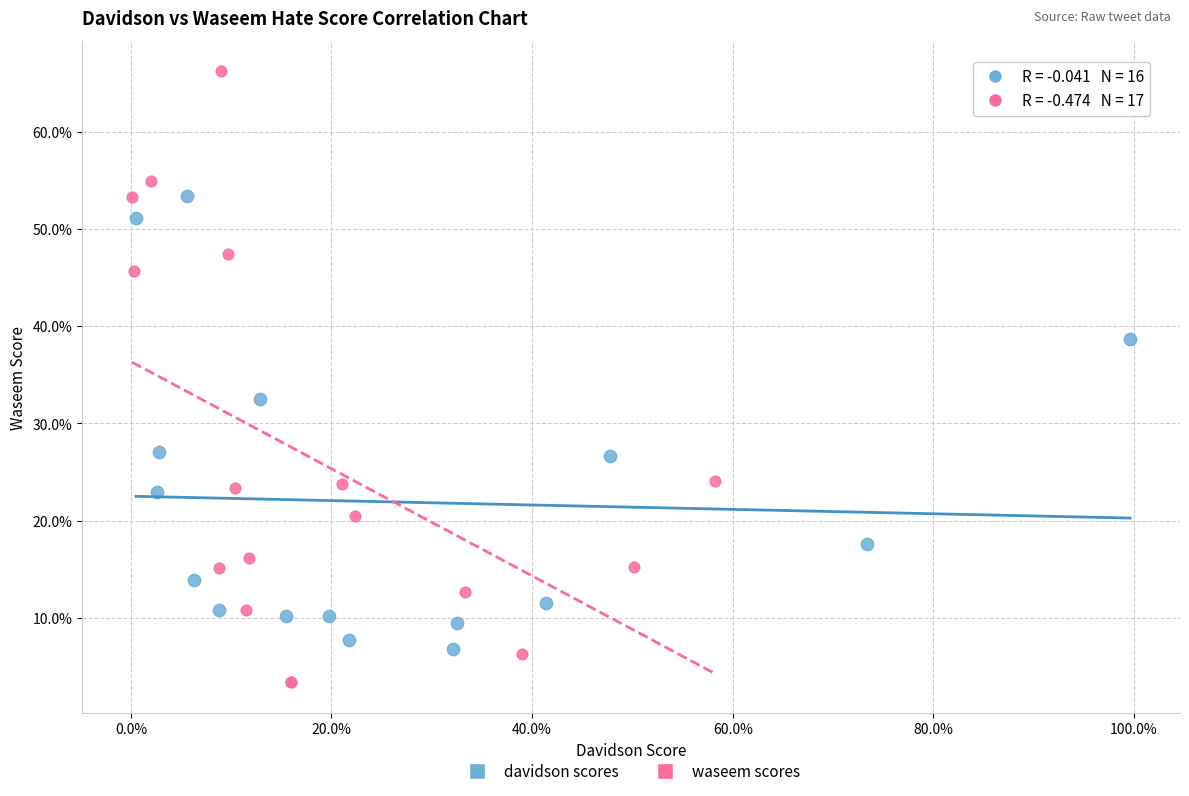

Which series contains the lowest Y value?

waseem scores